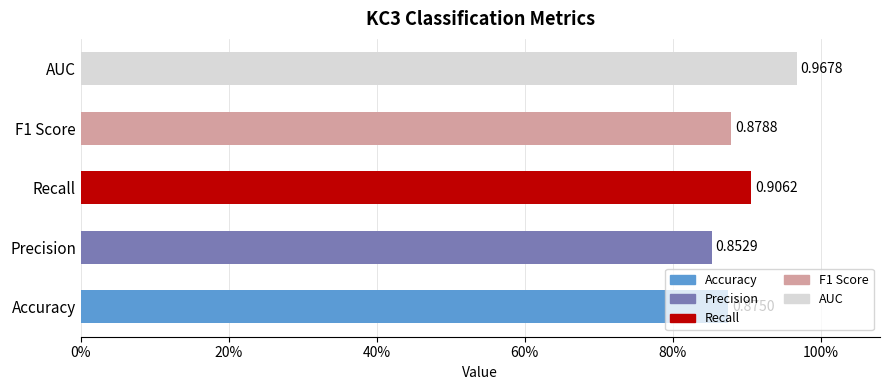

Rank the categories by value from highest to lowest.

AUC, Recall, F1 Score, Accuracy, Precision